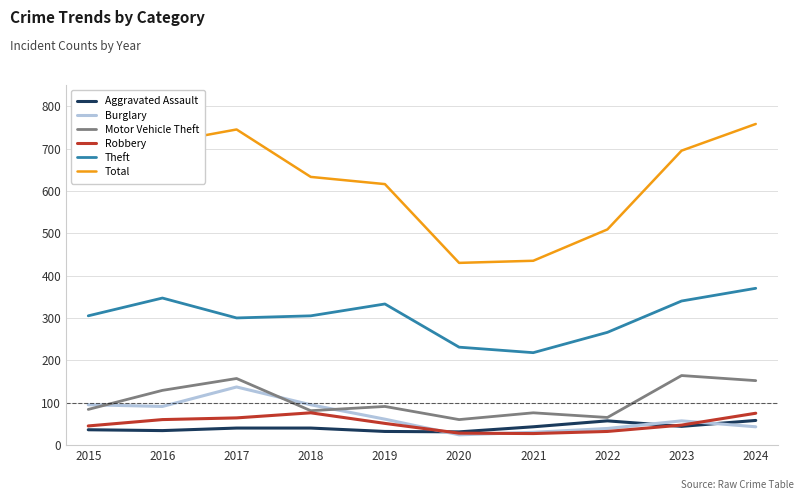

What are all the series names shown in the legend?

Aggravated Assault, Burglary, Motor Vehicle Theft, Robbery, Theft, Total